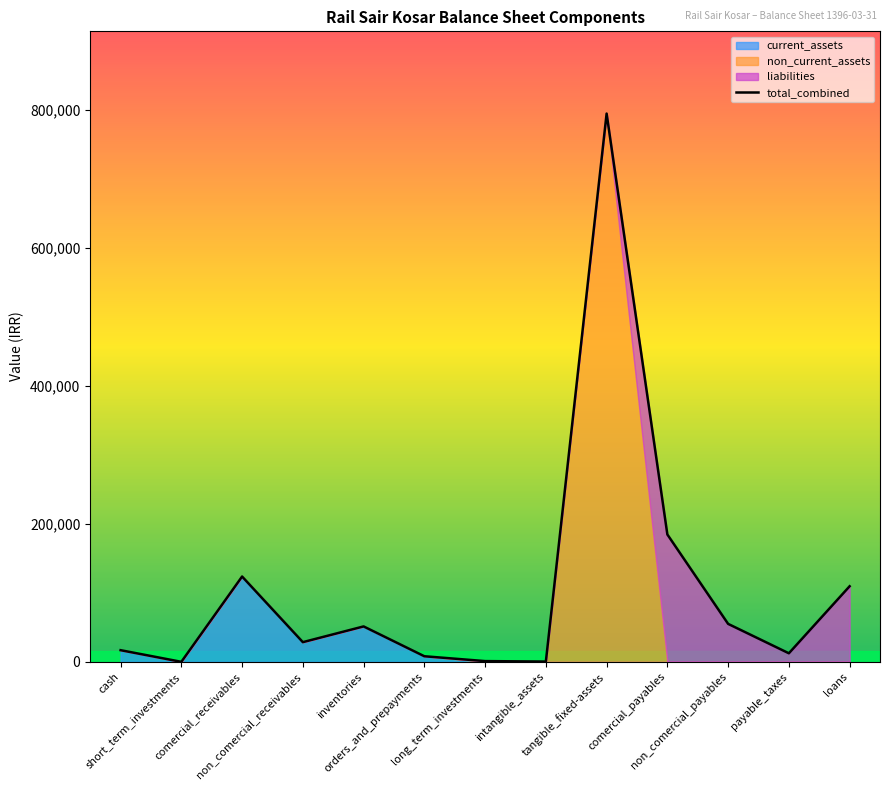

Which category has the highest value across all series?

tangible_fixed-assets